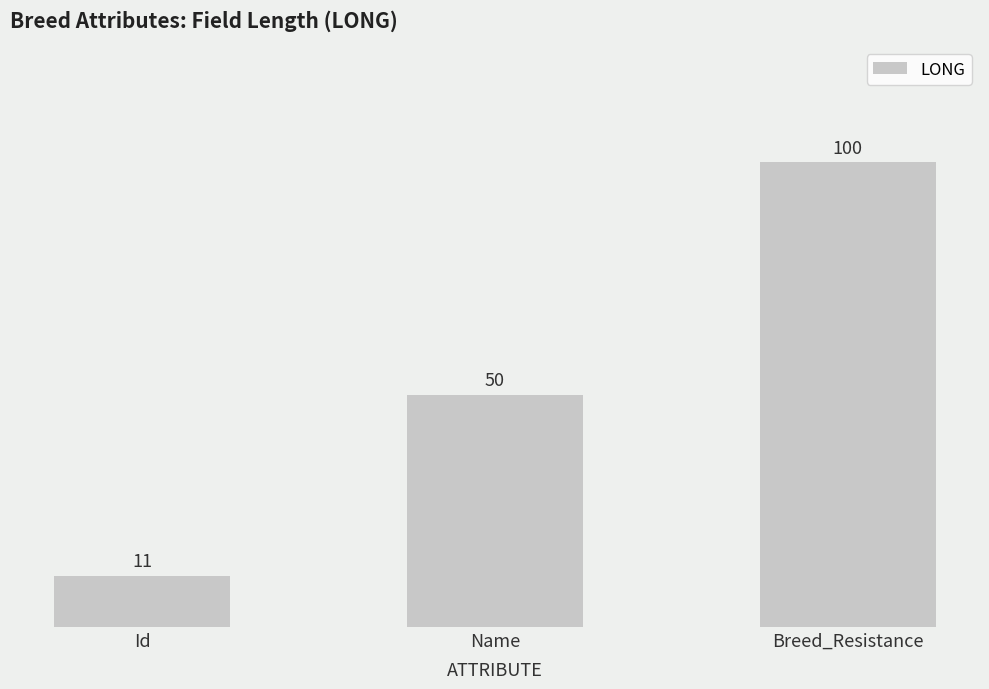

What is the average value?

54